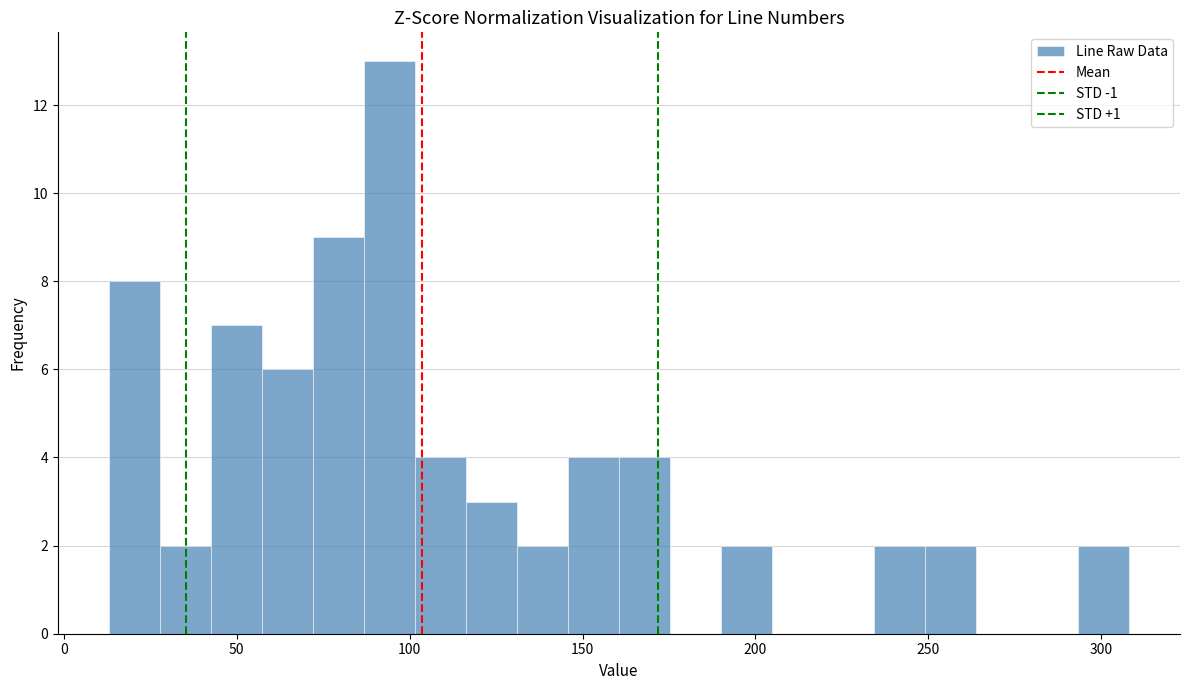

Read against the x-axis, roughly where is the centre of the tallest bar?

95